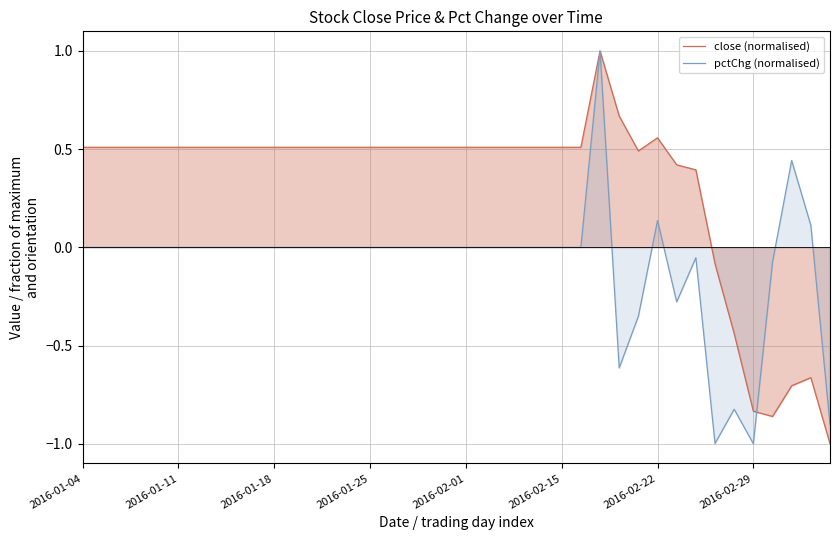

What is the difference between the maximum and minimum values in the close (normalised) series?

2.0